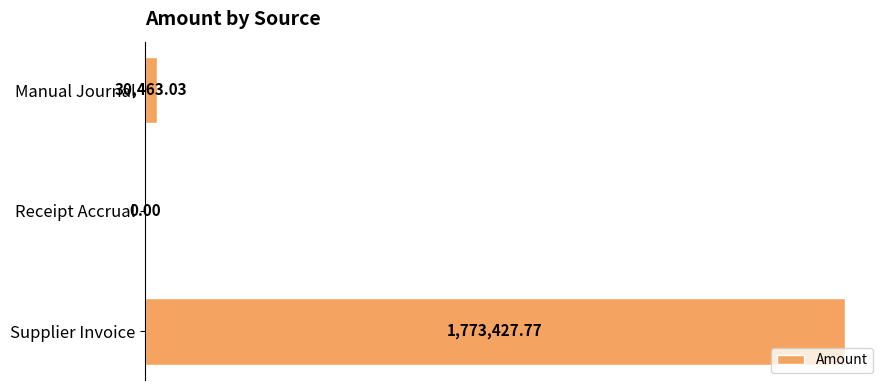

What is the sum of all values?

1803890.8